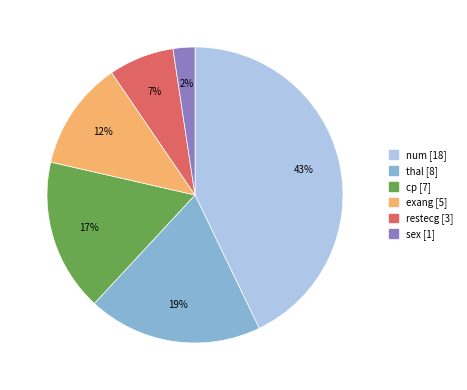

Which slice is the largest?

num